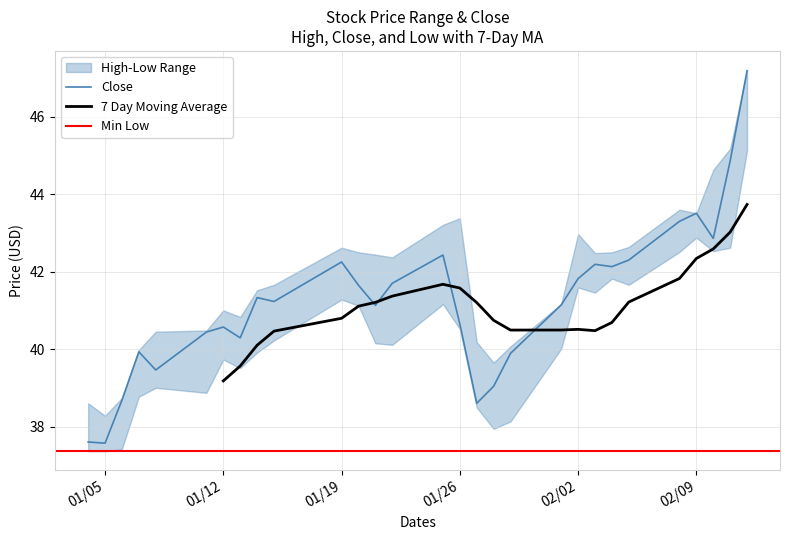

True or false: Close and Low intersect in this chart.

False